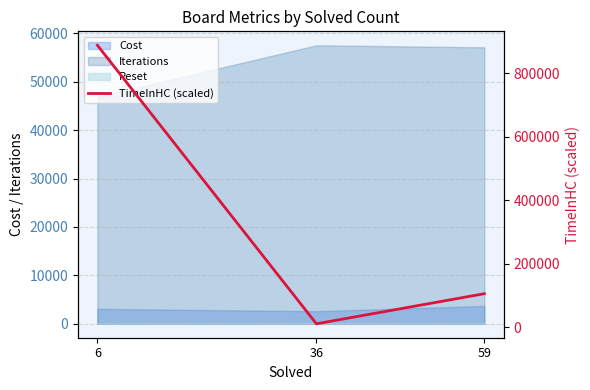

At which label does the data first exceed 105633?

6